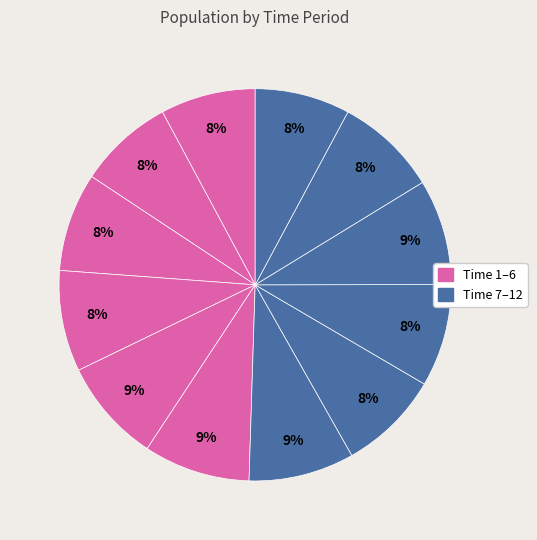

How many slices are in this pie chart?

12